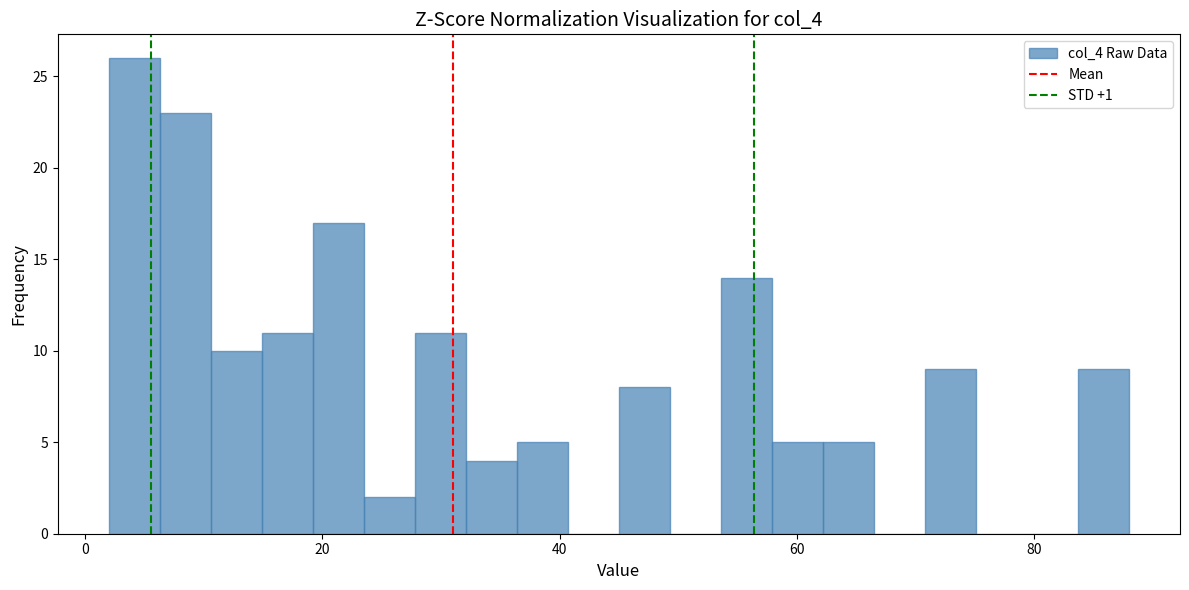

Read against the x-axis, roughly where is the centre of the tallest bar?

4